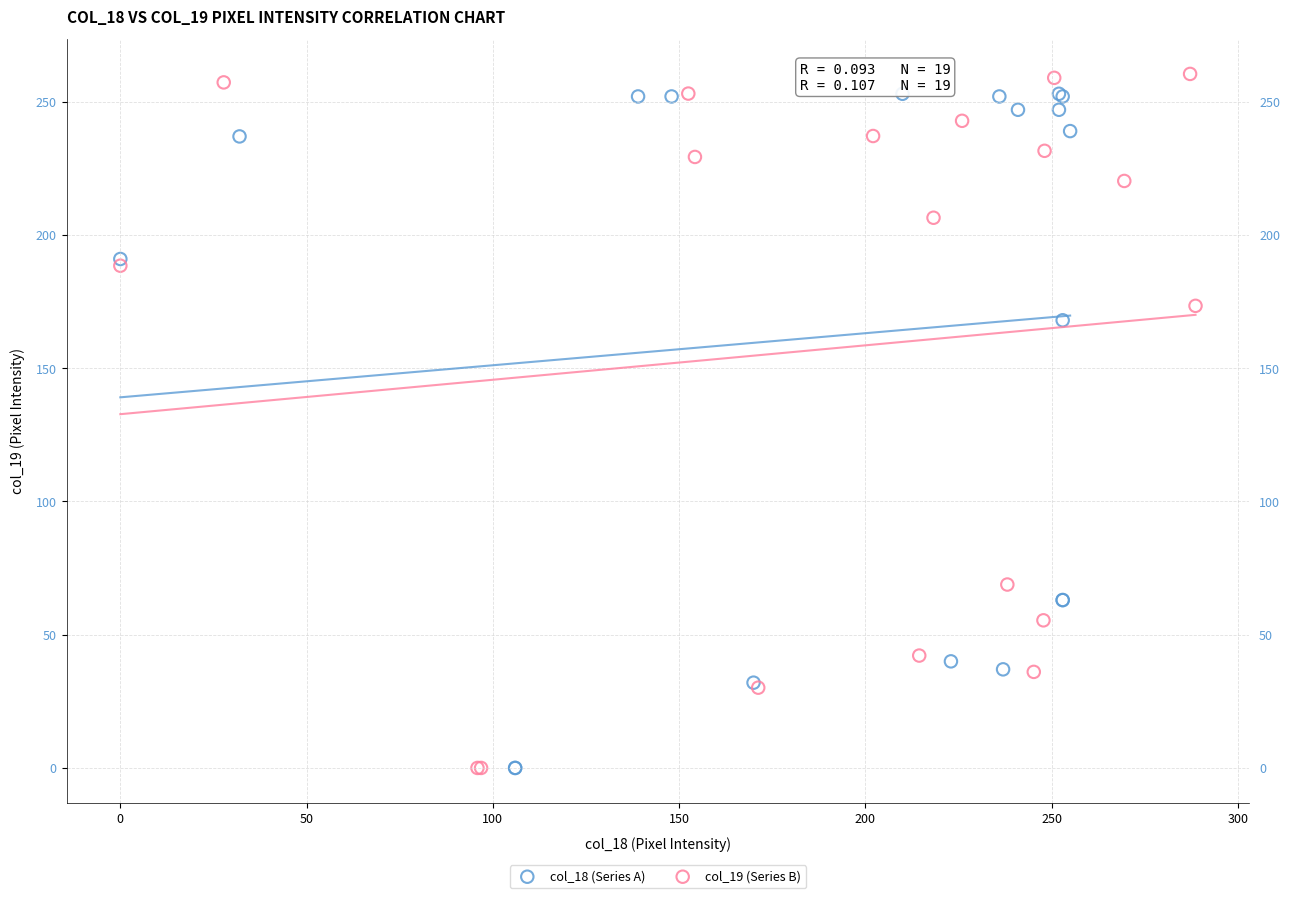

Which series has the widest spread of Y values?

col_19 (Series B)